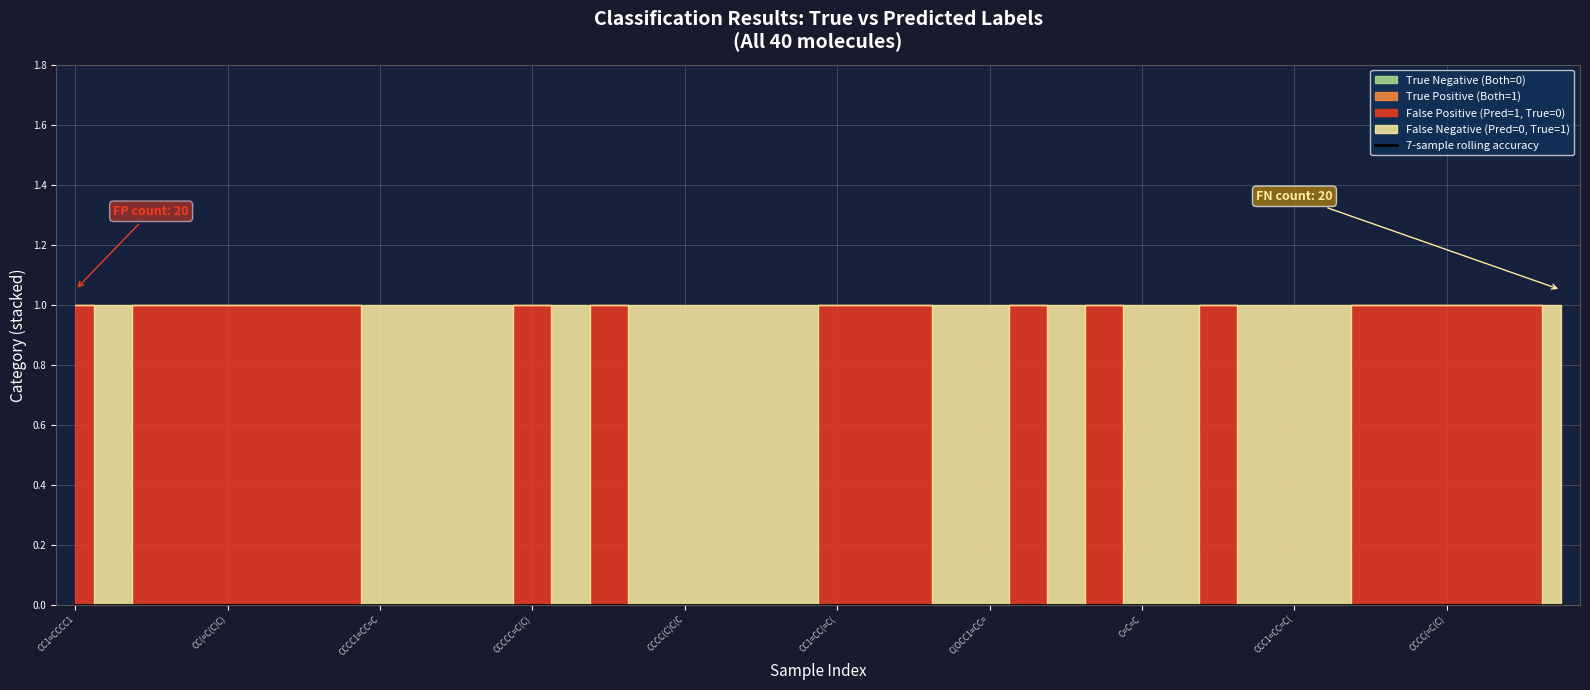

True or false: True Positive (Both 1) and False Negative (Pred=0, True=1) intersect in this chart.

False